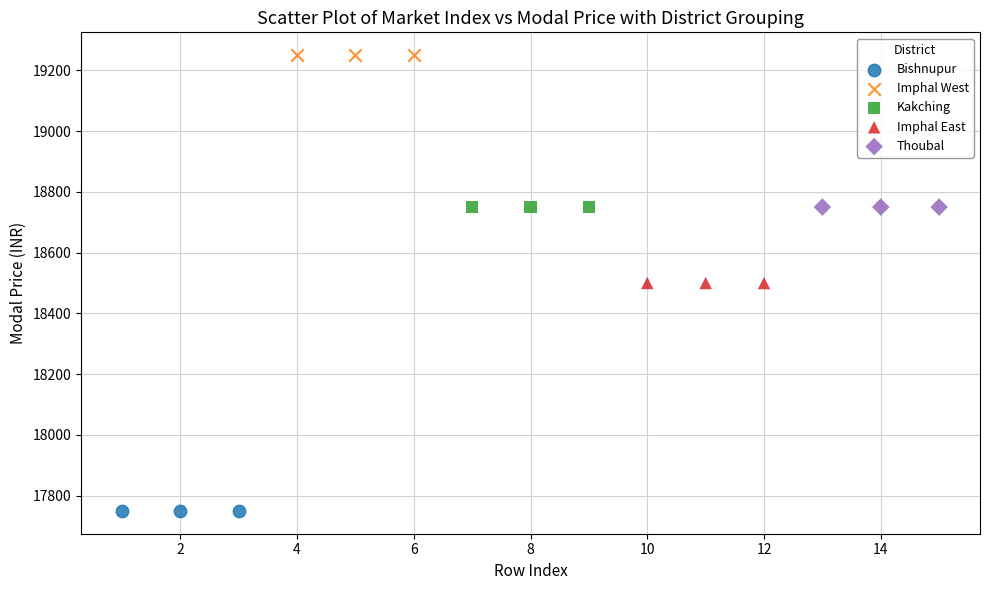

Which series reaches the maximum Y coordinate?

Imphal West